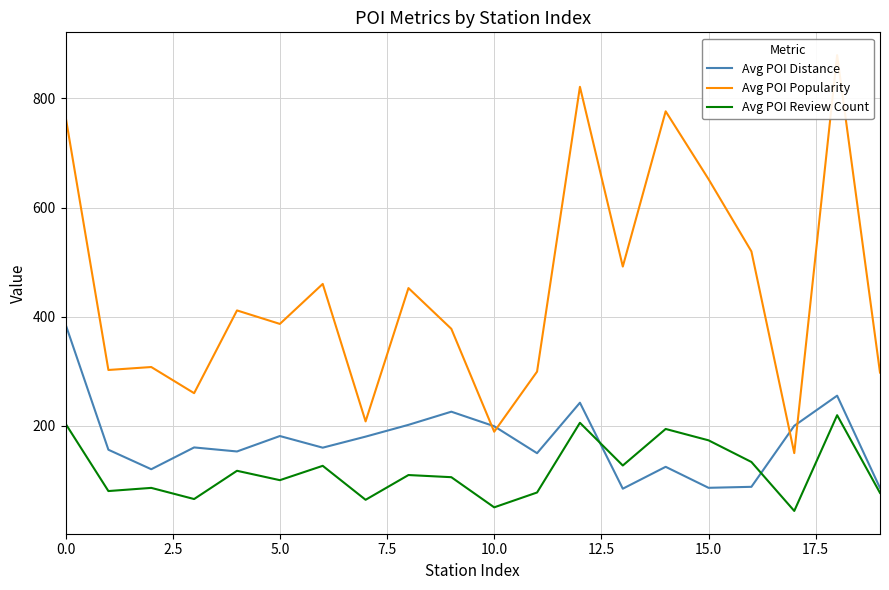

What is the total value across all series at 16?

741.7